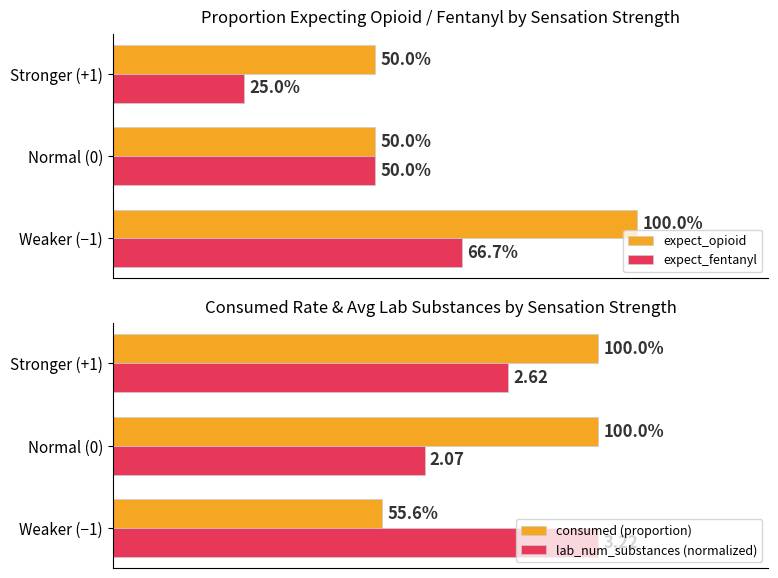

Rank the categories by expect_opioid value from lowest to highest.

Normal (0), Stronger (+1), Weaker (−1)